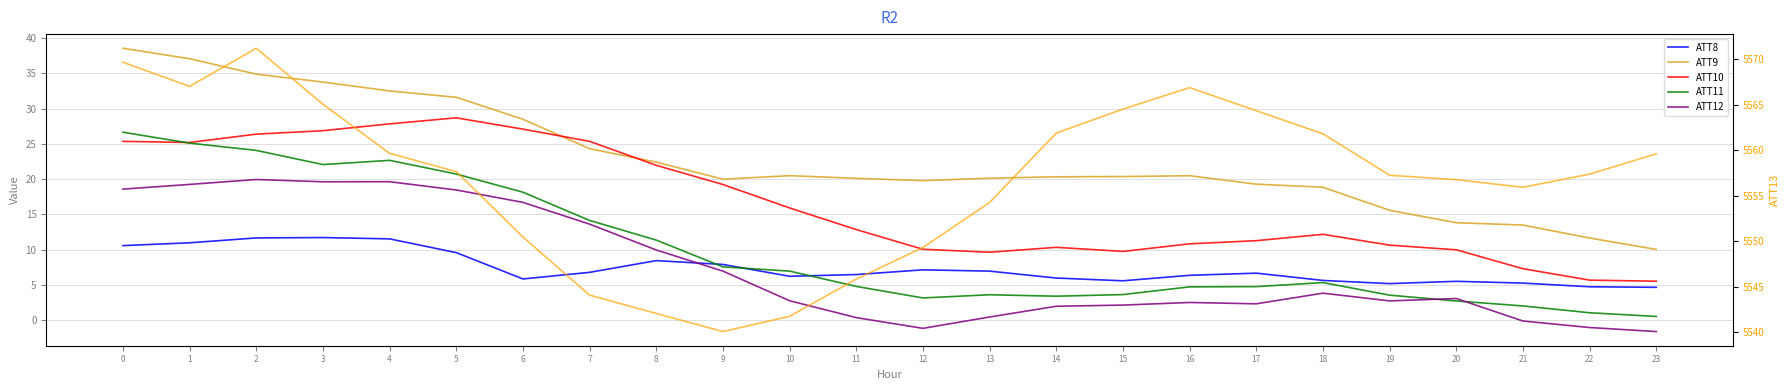

What is the total value across all series at 8?

5616.2